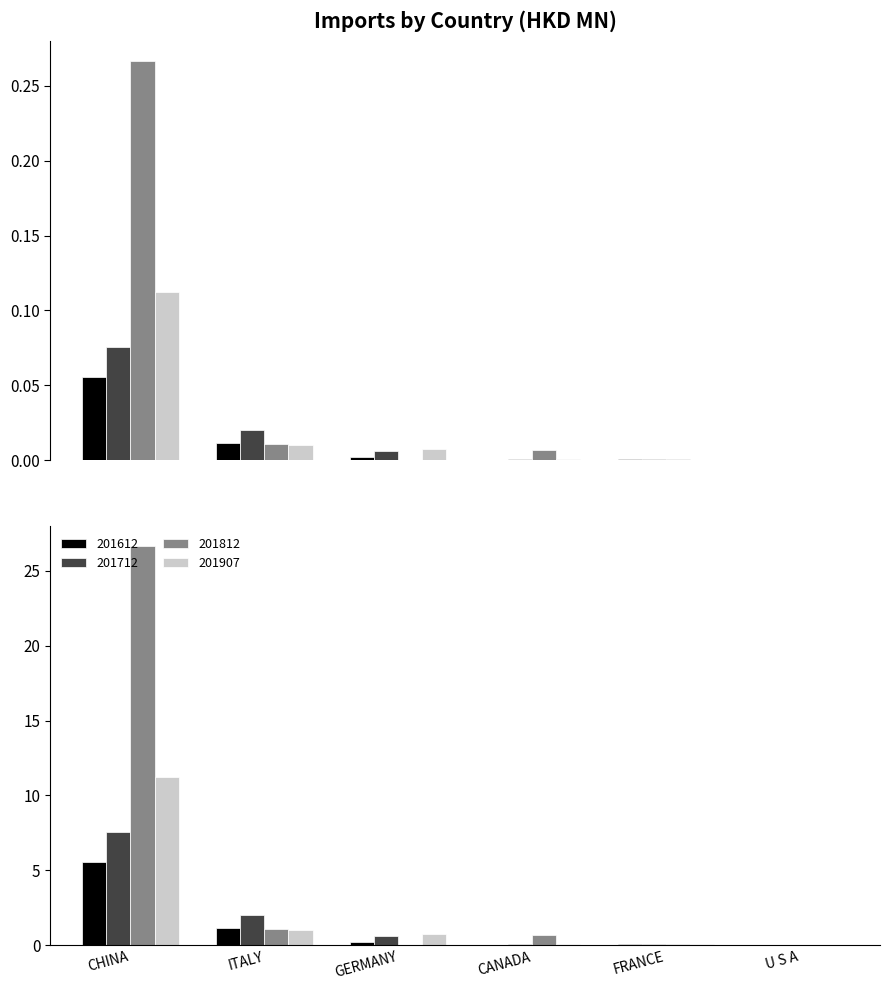

Reading right to left, what are all the values shown in this chart?

201612: U S A=0.0	FRANCE=0.0	CANADA=0.0	GERMANY=0.0	ITALY=0.0	CHINA=0.1
201712: U S A=0.0	FRANCE=0.0	CANADA=0.0	GERMANY=0.0	ITALY=0.0	CHINA=0.1
201812: U S A=0.0	FRANCE=0.0	CANADA=0.0	GERMANY=0.0	ITALY=0.0	CHINA=0.3
201907: U S A=0.0	FRANCE=0.0	CANADA=0.0	GERMANY=0.0	ITALY=0.0	CHINA=0.1